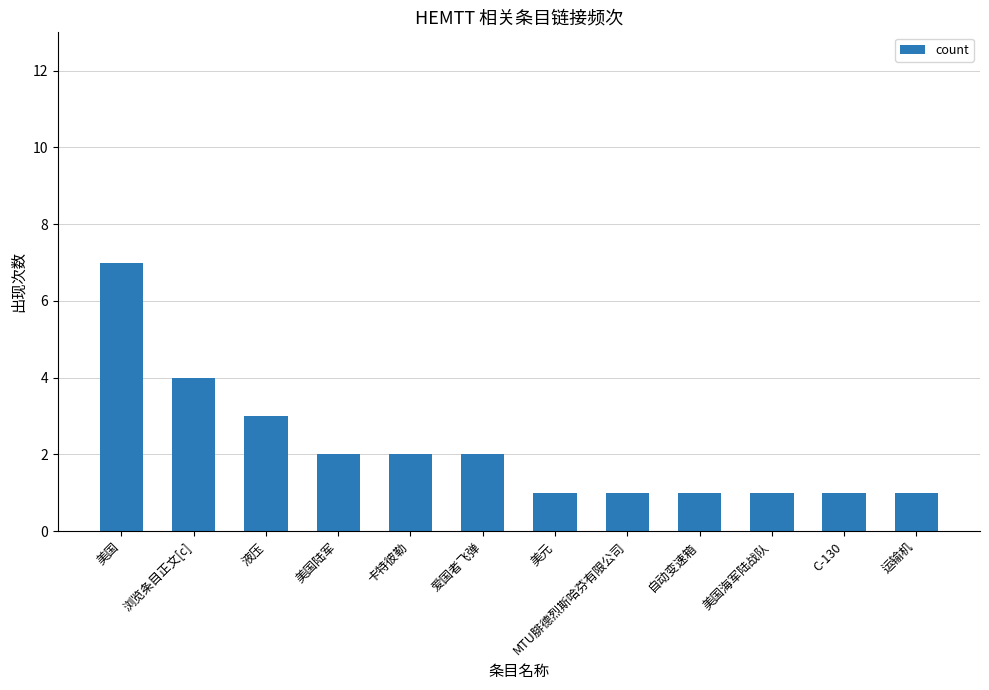

What is the sum of all values?

26